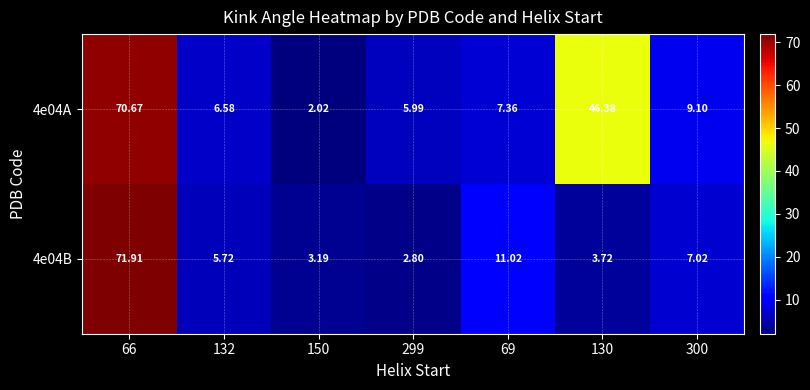

Is the value of 4e04B at 132 greater than the value of 4e04A at 300?

No